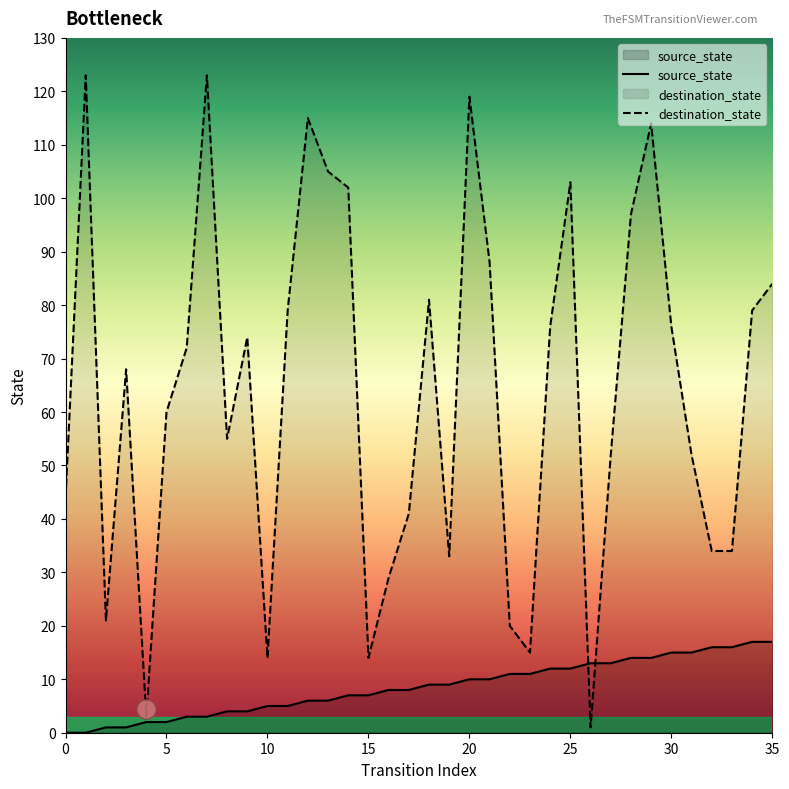

What is the value of the source_state point at the 18th from the left?

8